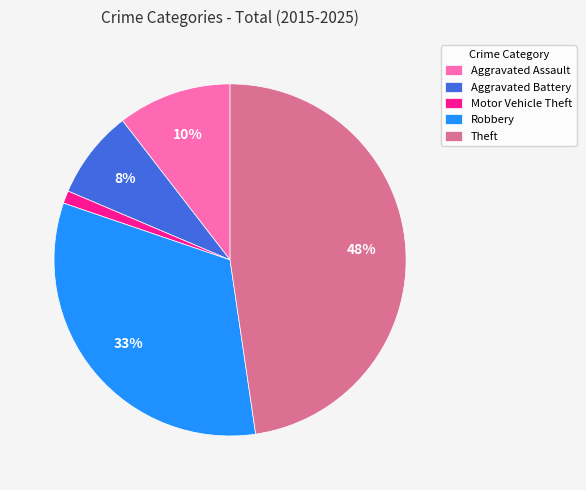

How many slices are in this pie chart?

5